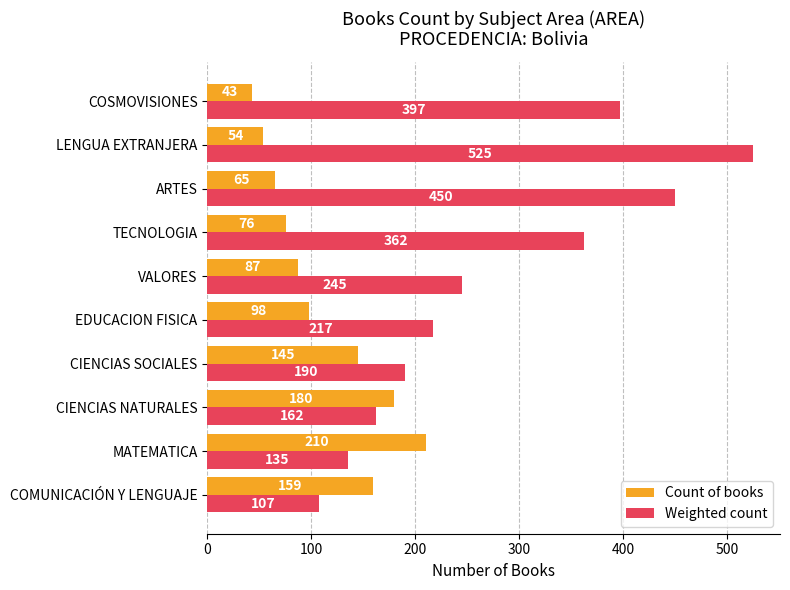

True or false: Weighted count has a value of 24.4 at COMUNICACIÓN Y LENGUAJE.

False